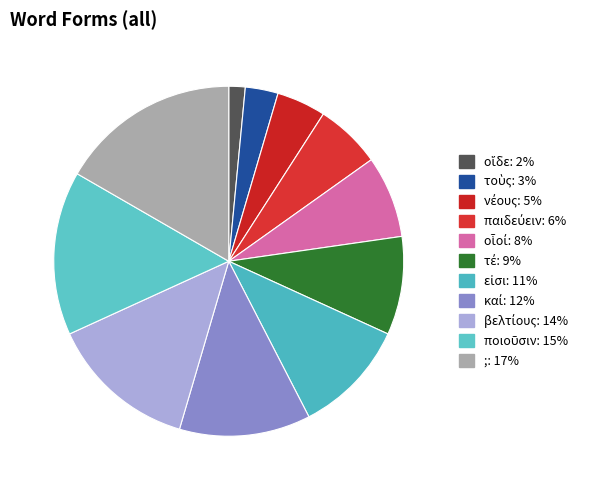

How many segments does this pie chart have?

11